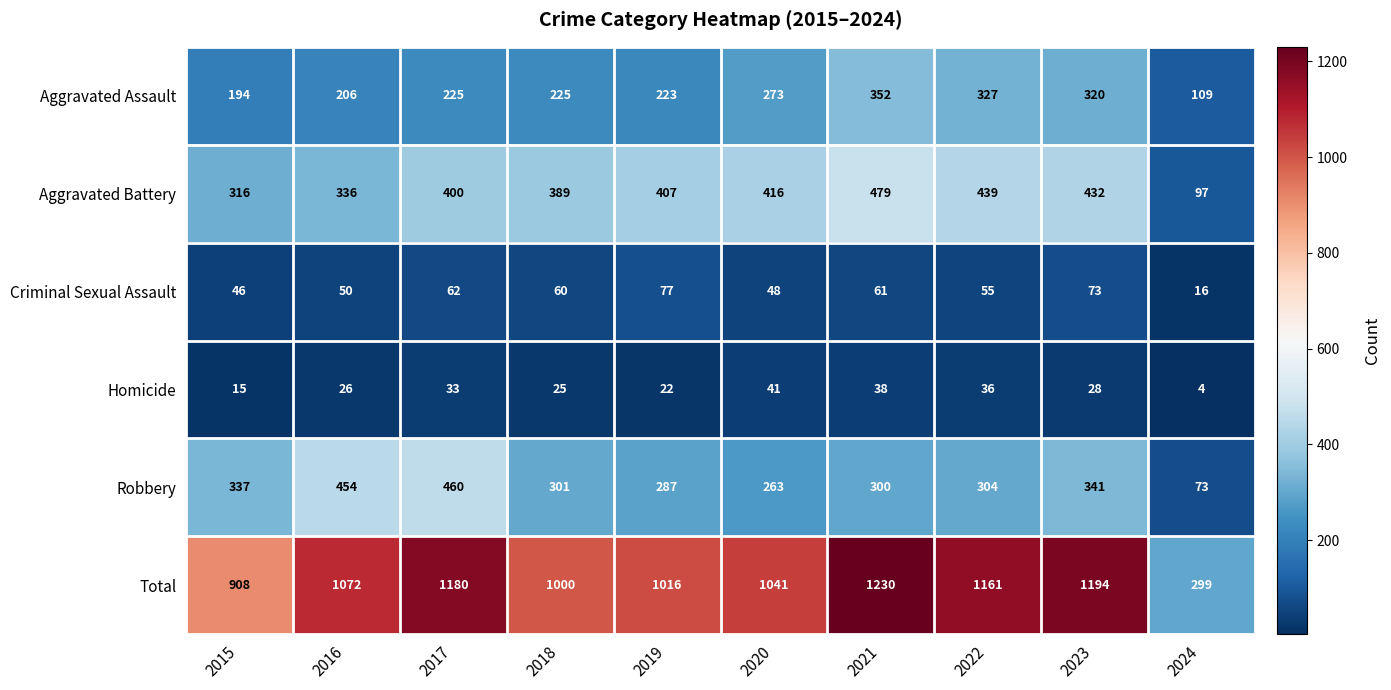

At 2016, list the series in order from largest to smallest.

Total, Robbery, Aggravated Battery, Aggravated Assault, Criminal Sexual Assault, Homicide